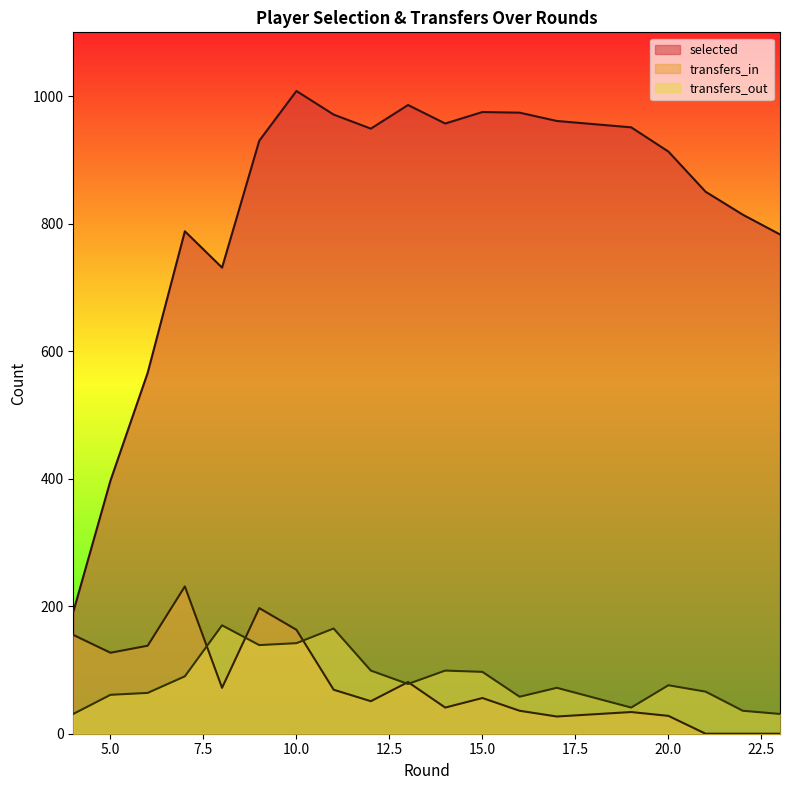

Is it true that selected equals 1608 at 11?

False